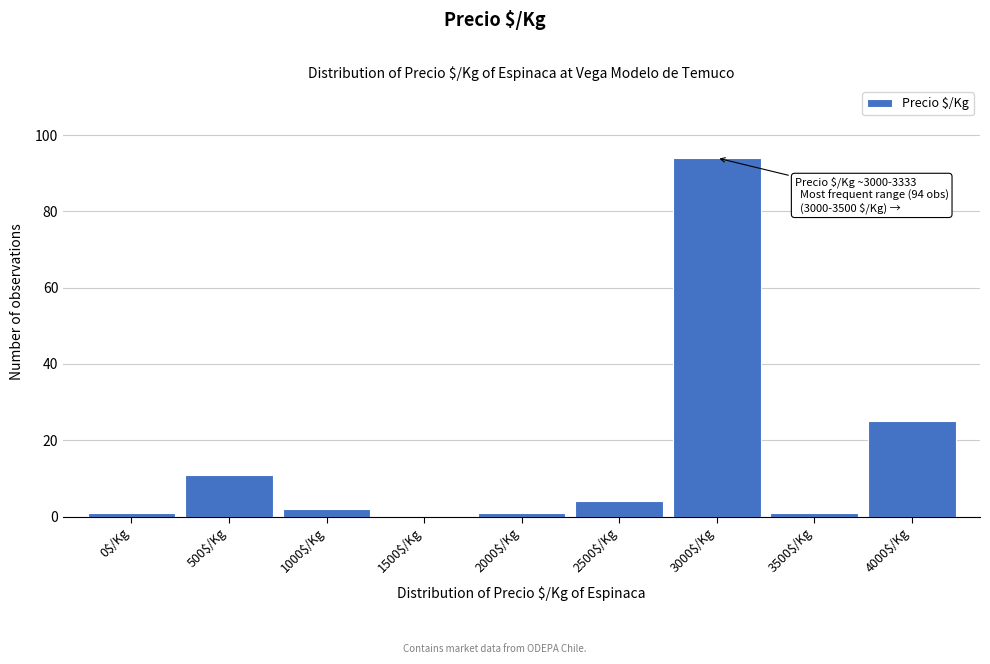

At which category does the chart reach its peak across all series?

3000$/Kg